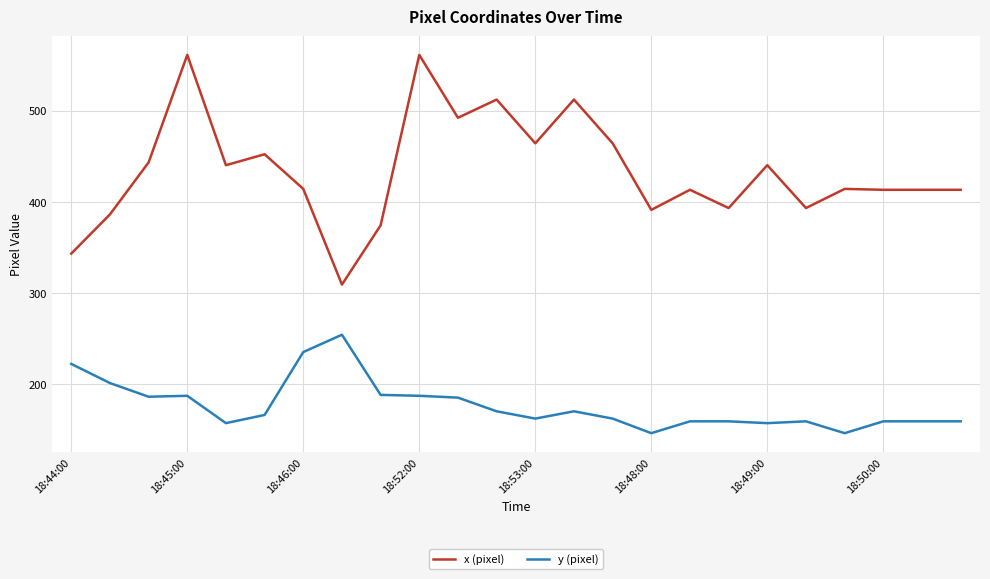

True or false: x (pixel) and y (pixel) intersect in this chart.

False